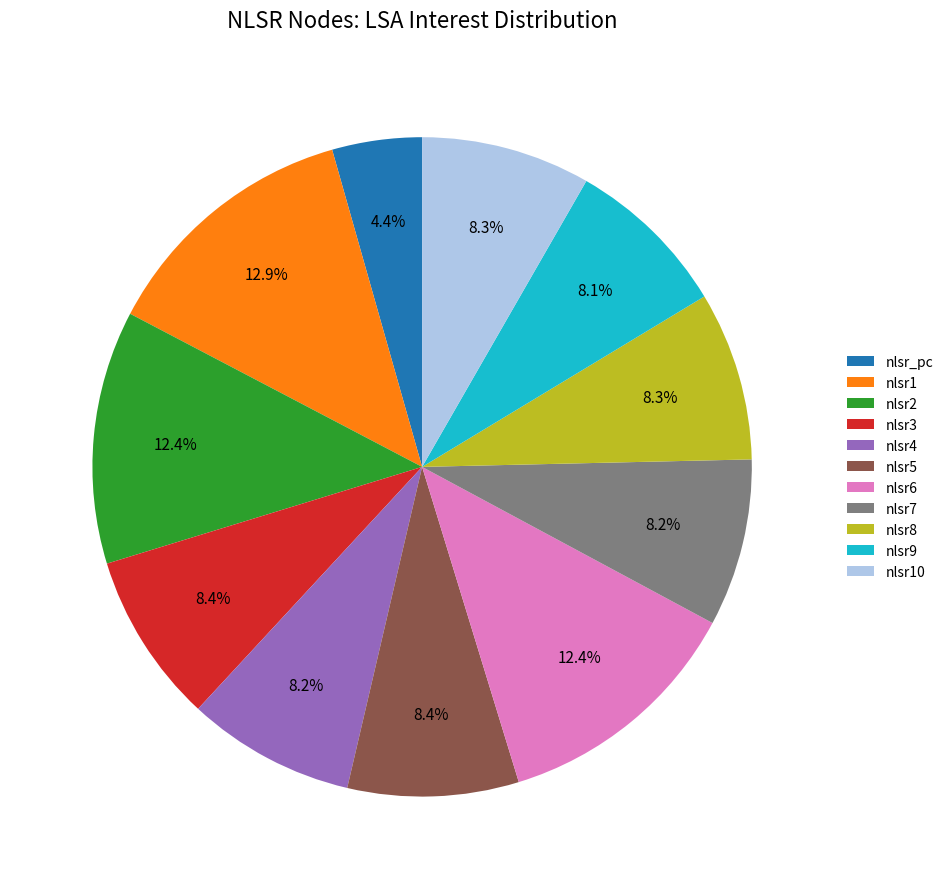

Combined, do nlsr9 and nlsr_pc account for over 50%?

No